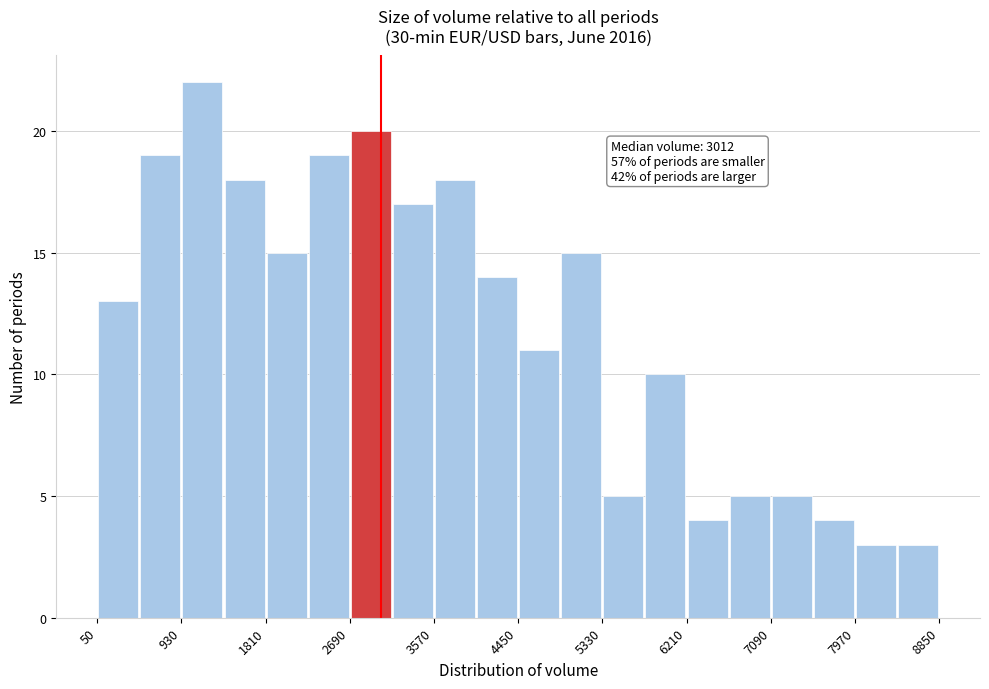

Which range on the x-axis has the tallest bar?

930 to 1370